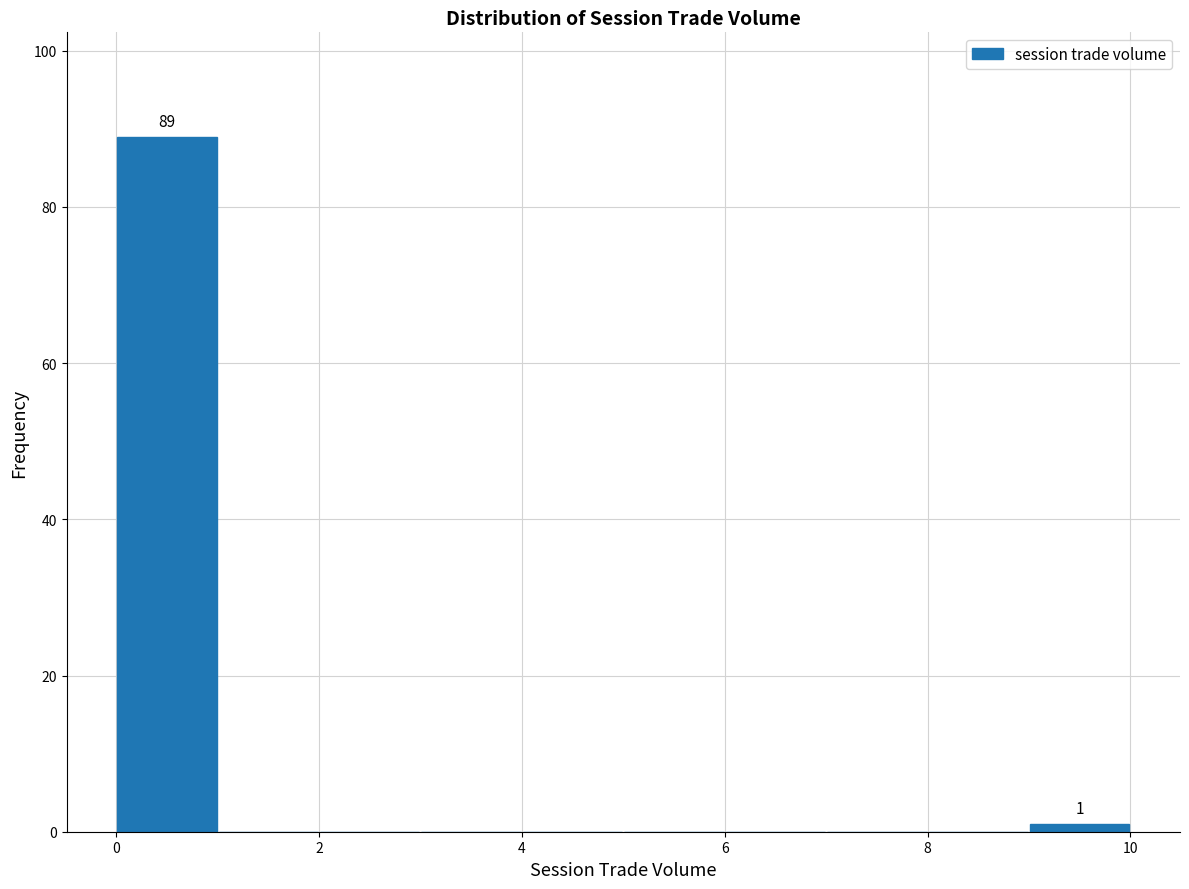

Which range on the x-axis has the tallest bar?

0 to 1